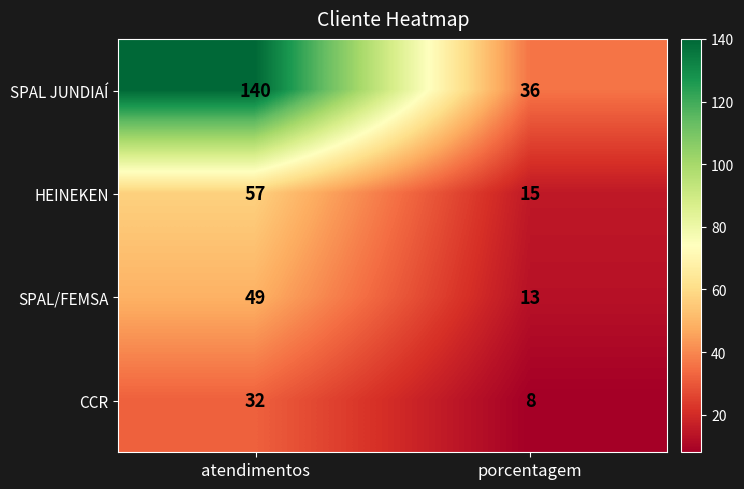

What is the total value across all series at porcentagem?

72